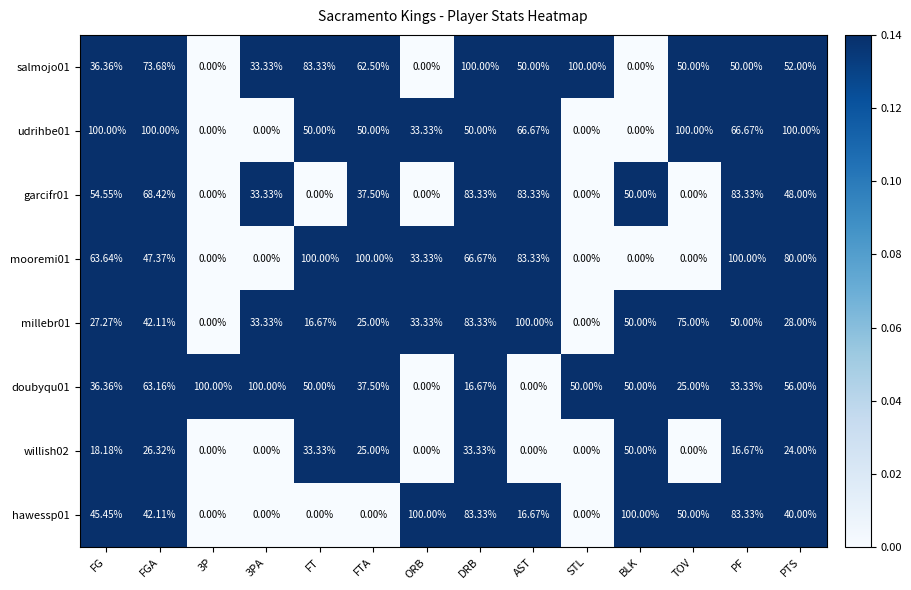

Where does the hawessp01 series first go above 42?

FG